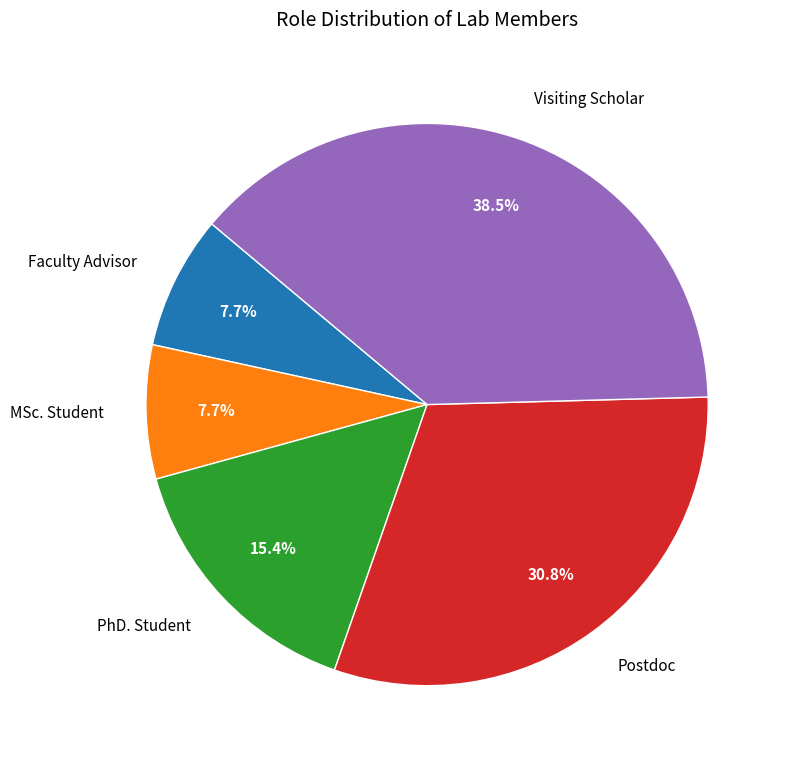

Which slice is the largest?

Visiting Scholar